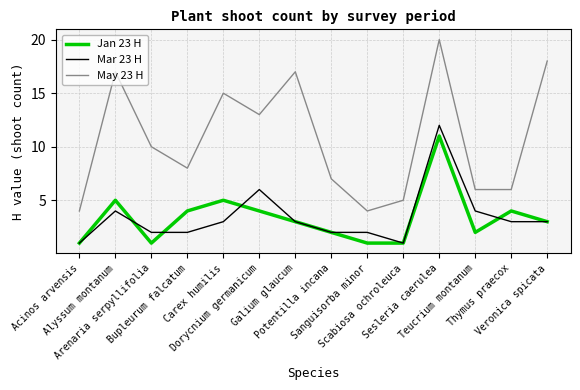

Which series has the largest range (max minus min)?

May 23 H